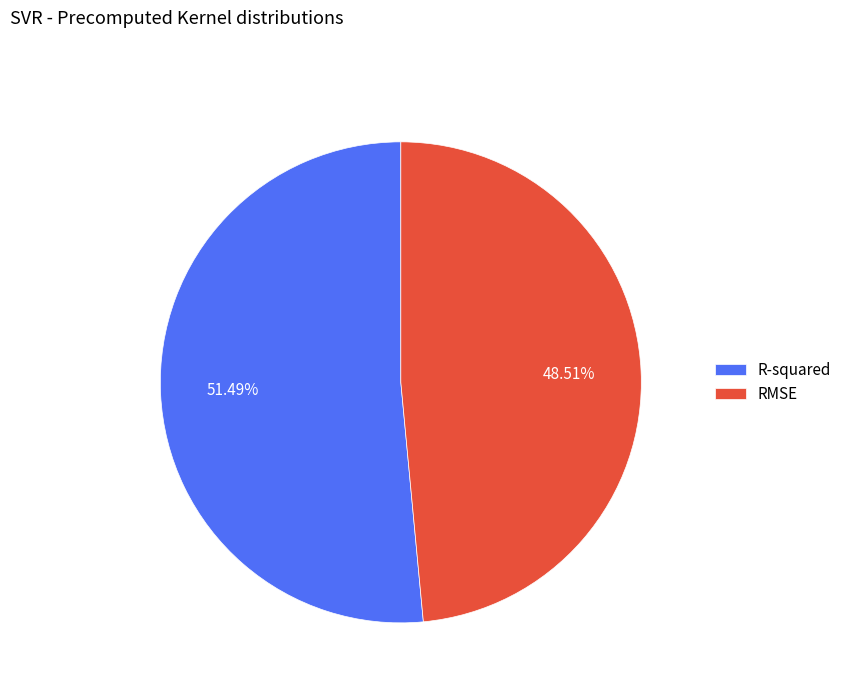

To the nearest percent, what is the combined percentage of R-squared and RMSE?

100%